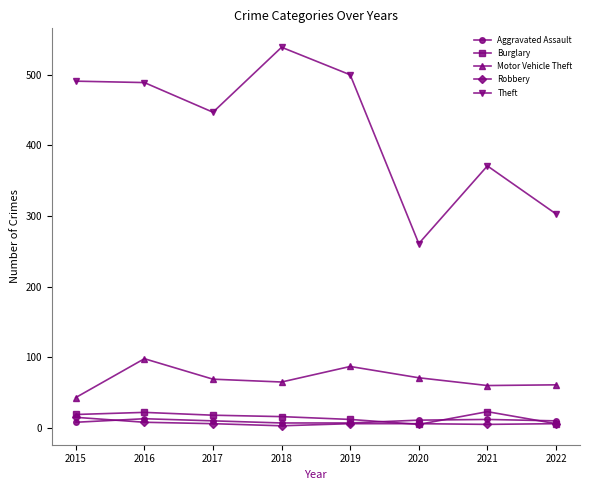

Where is the first local maximum for Motor Vehicle Theft?

2016